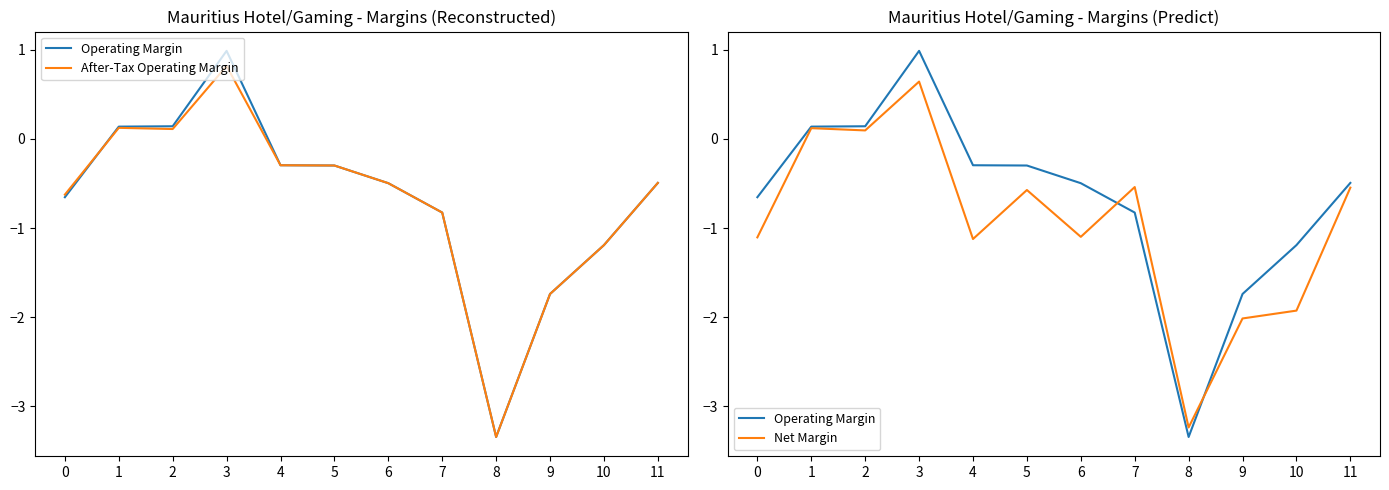

Is this an area chart (filled region under the line)?

No